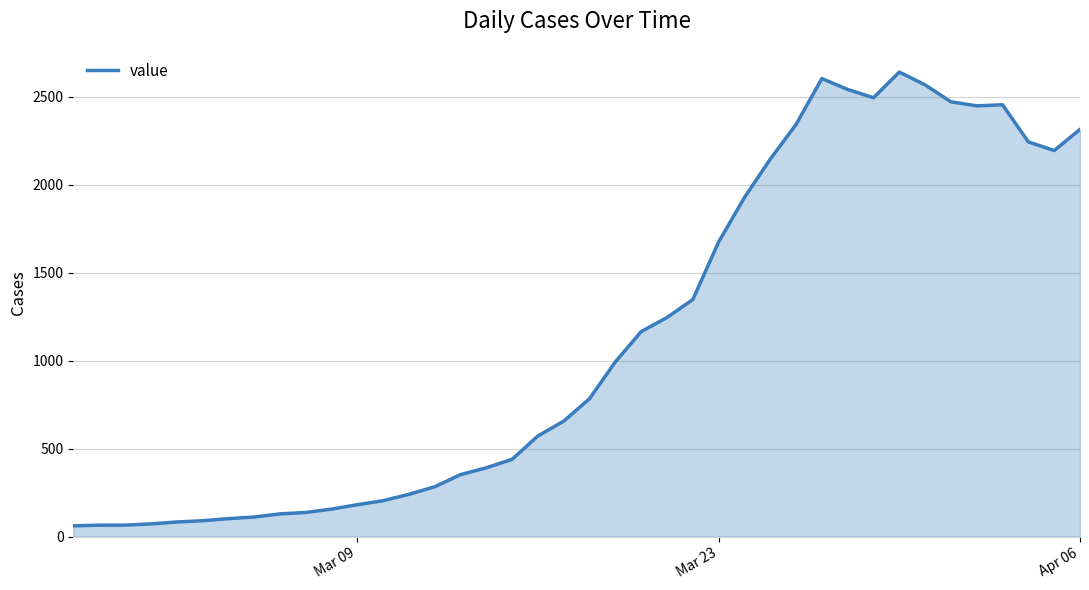

What is the maximum value shown in the chart?

2640